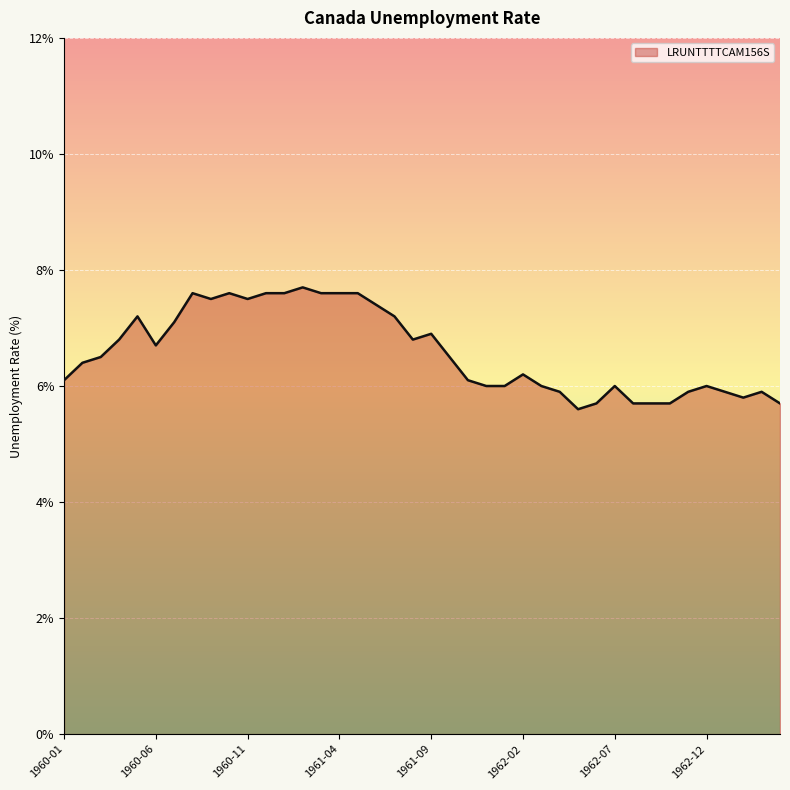

What is the maximum value shown in the chart?

7.7